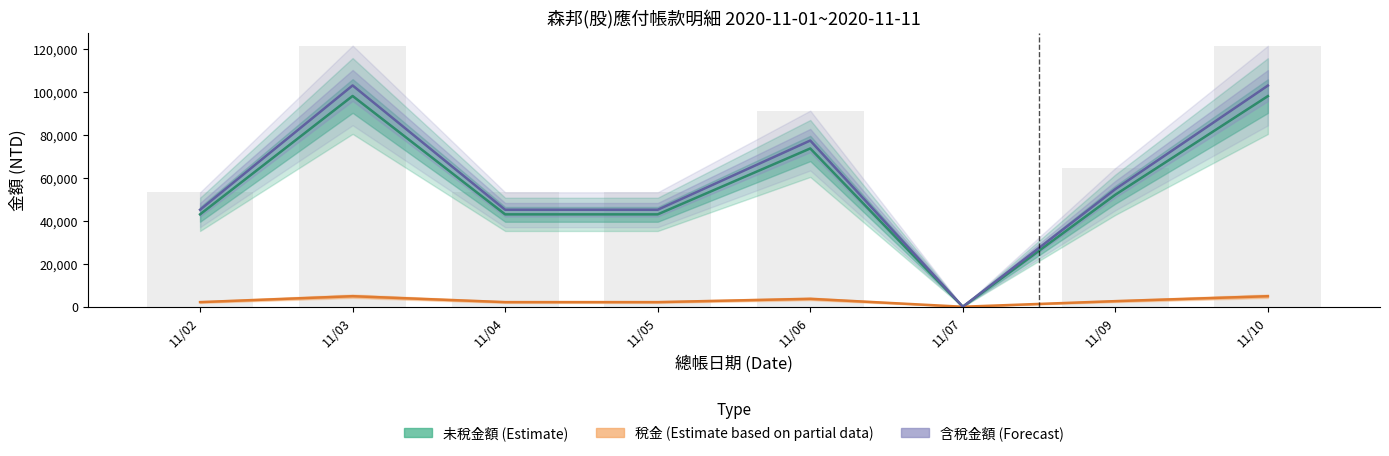

At how many categories does at least one series exceed 43665?

7